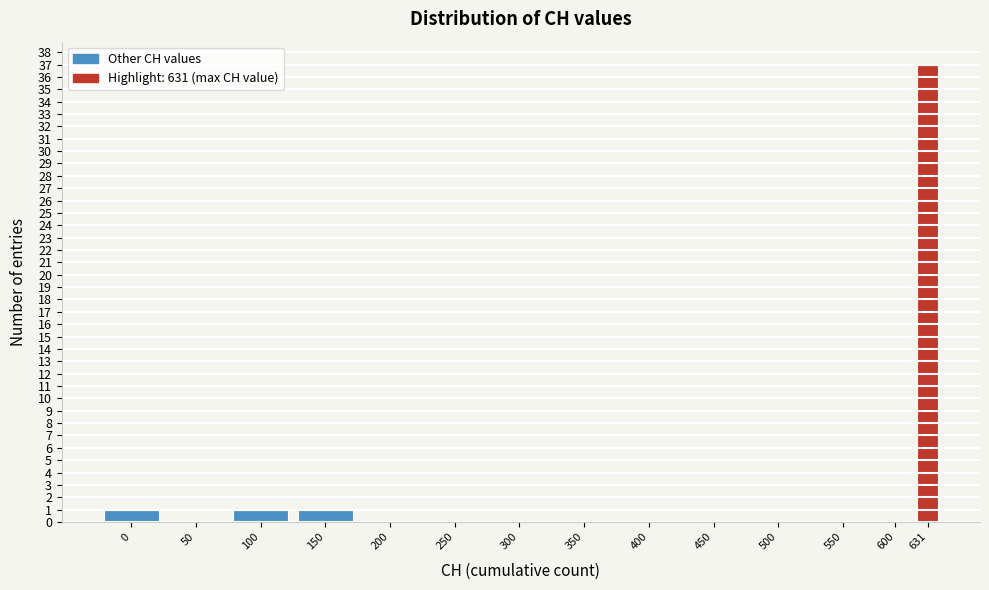

Reading left to right, extract all data points from this chart.

0=1	50=0	100=1	150=1	200=0	250=0	300=0	350=0	400=0	450=0	500=0	550=0	600=0	631=37